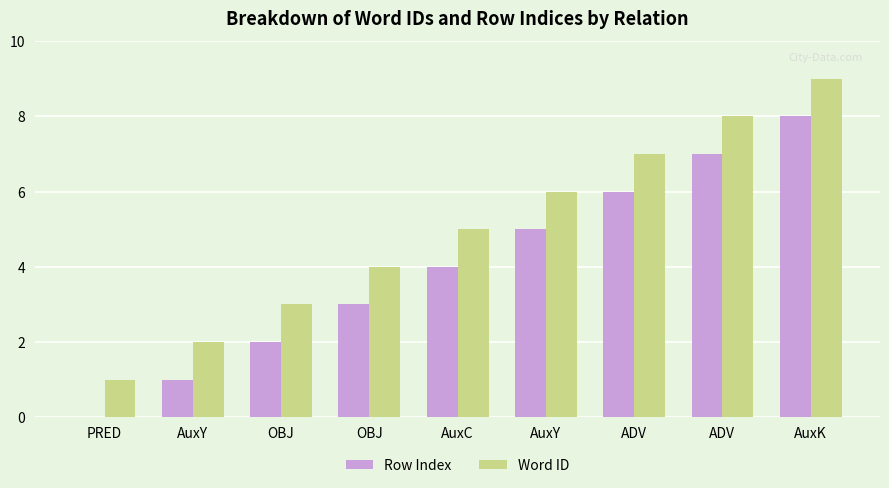

What is the difference between the maximum and second lowest values in the Word ID series?

7